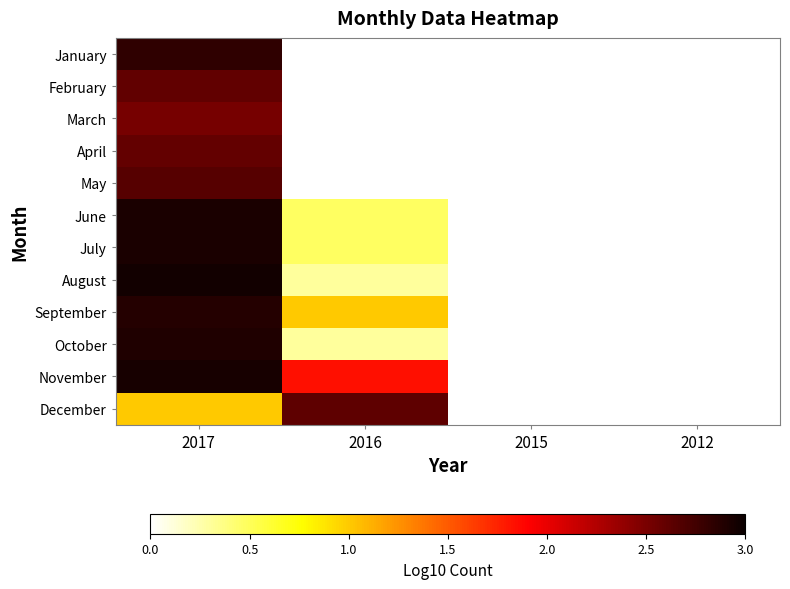

List the labels in order of December value, largest first.

2016, 2017, 2015, 2012